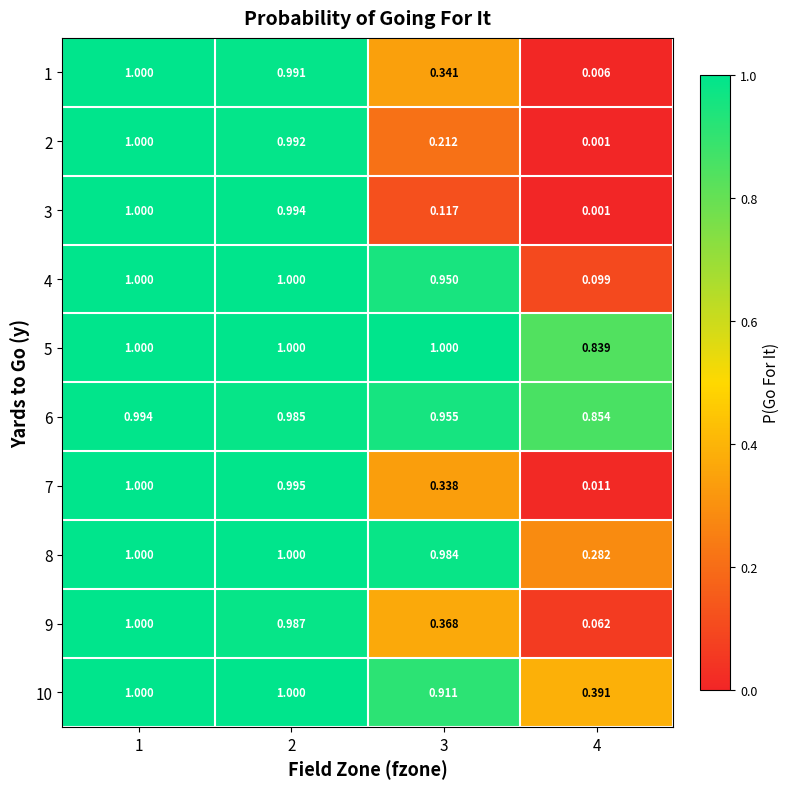

Is the value of 4 at 1 greater than the value of 1 at 3?

Yes